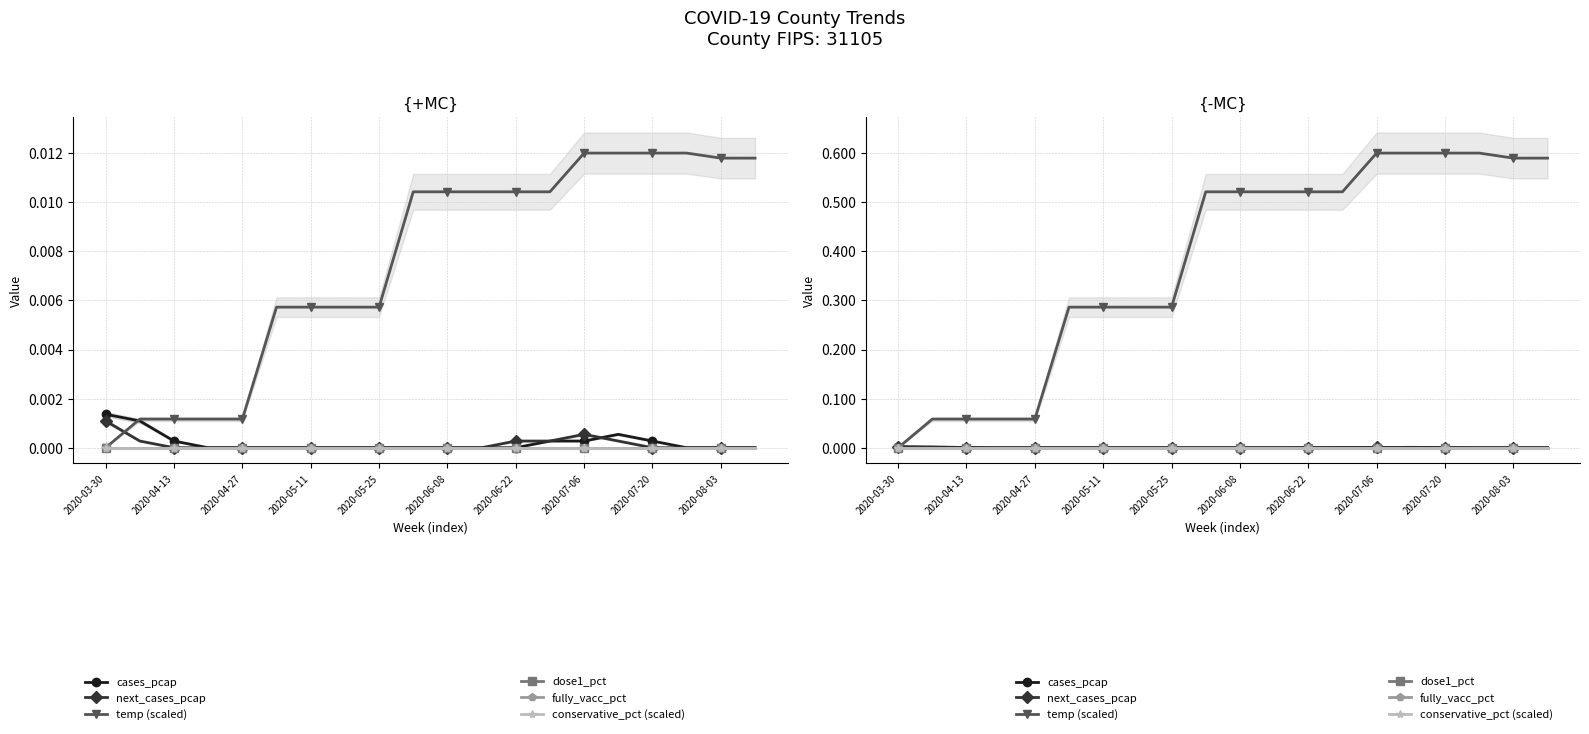

What is the label of the 16th point from the left?

15